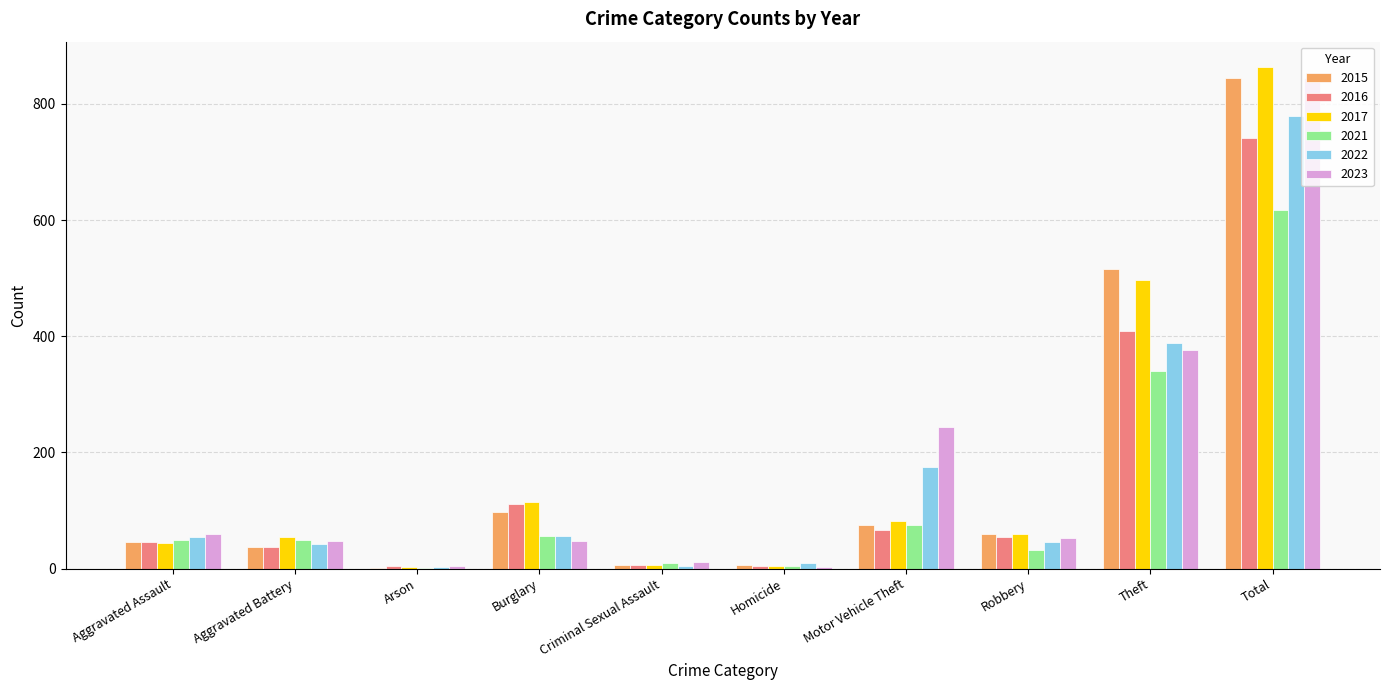

What is the greatest value displayed?

864